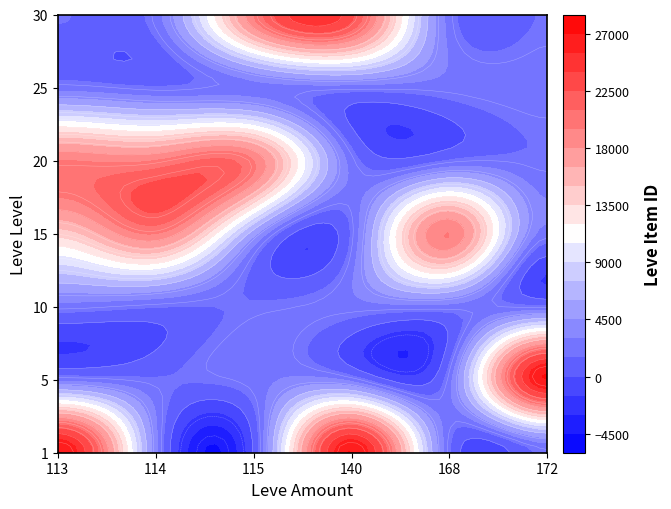

Is it true that 15 equals 1686 at 3?

True